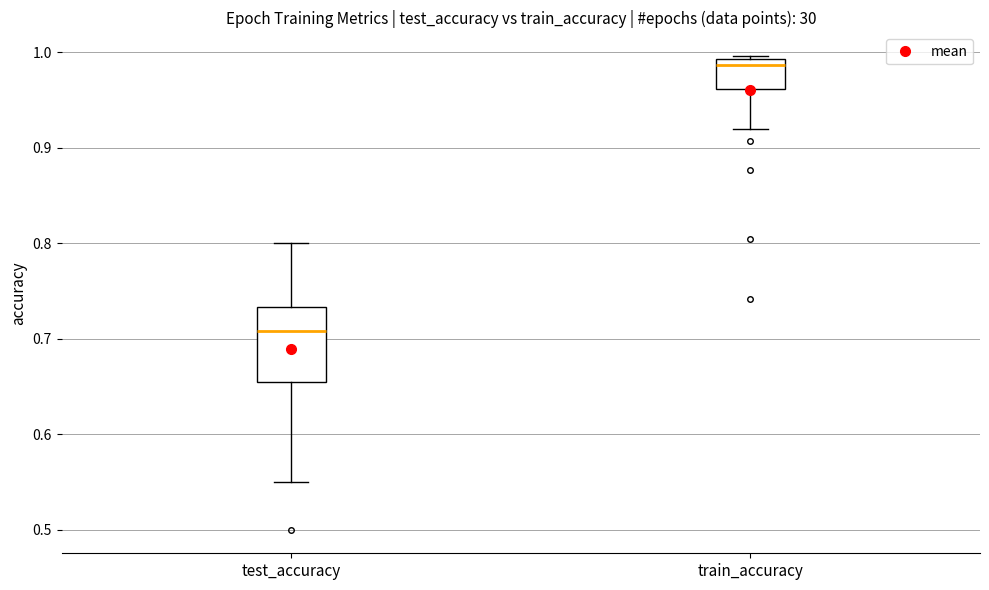

Which box has the lowest median line?

test_accuracy